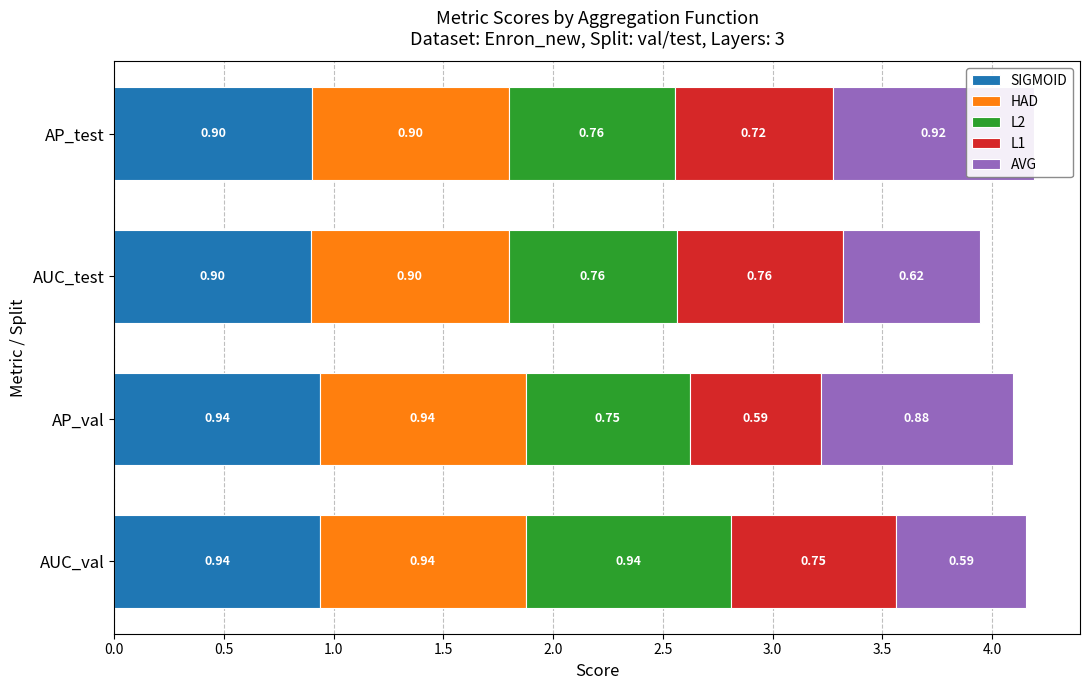

What is the minimum value for HAD?

0.9